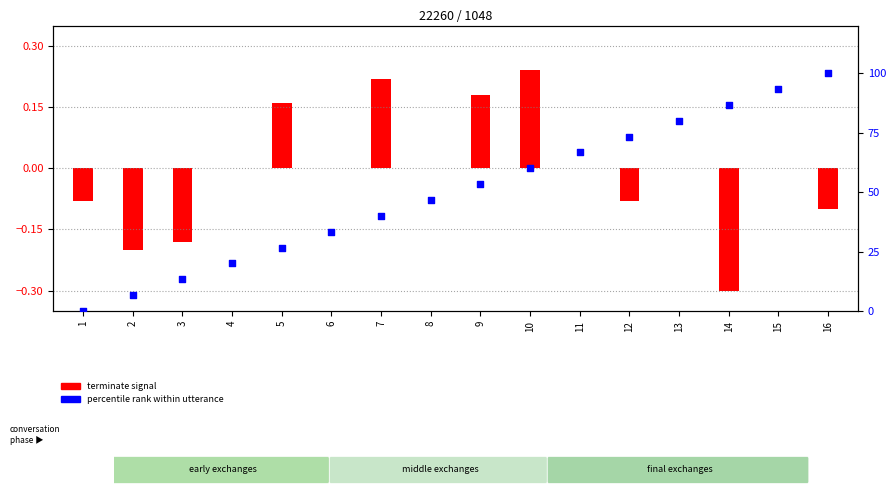

Which series has the largest total across all categories?

percentile rank within utterance